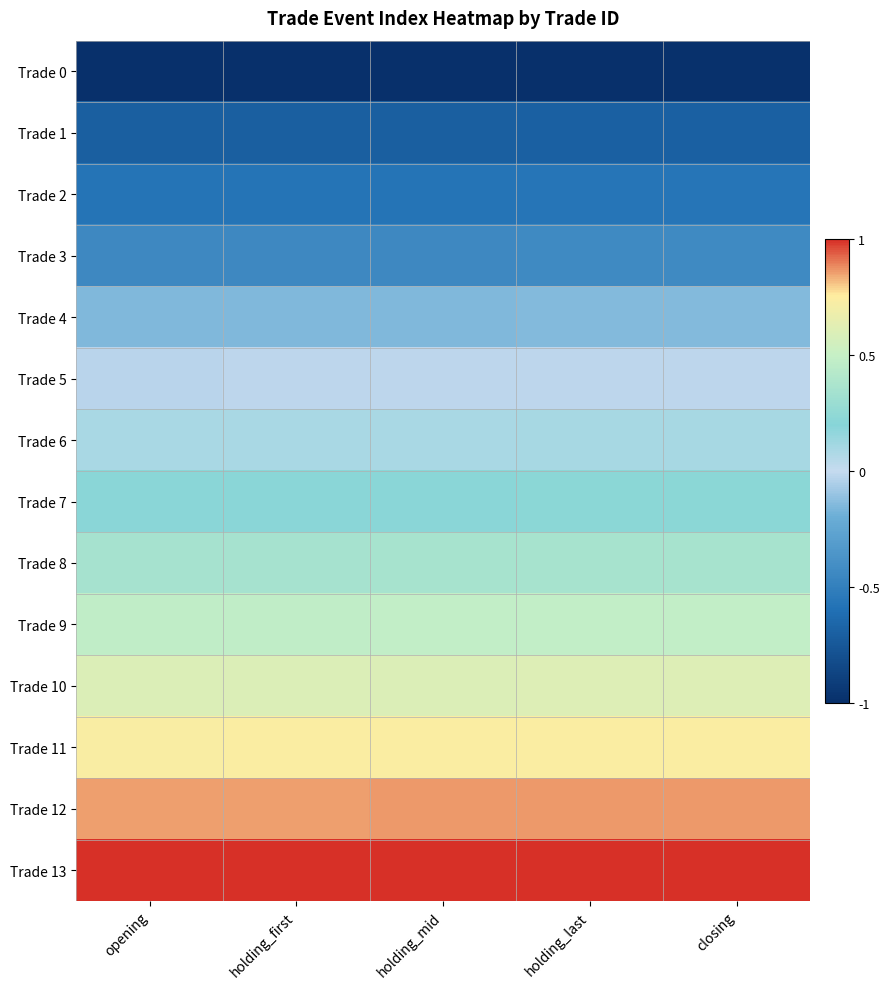

Which has a higher value, holding_mid or opening?

holding_mid